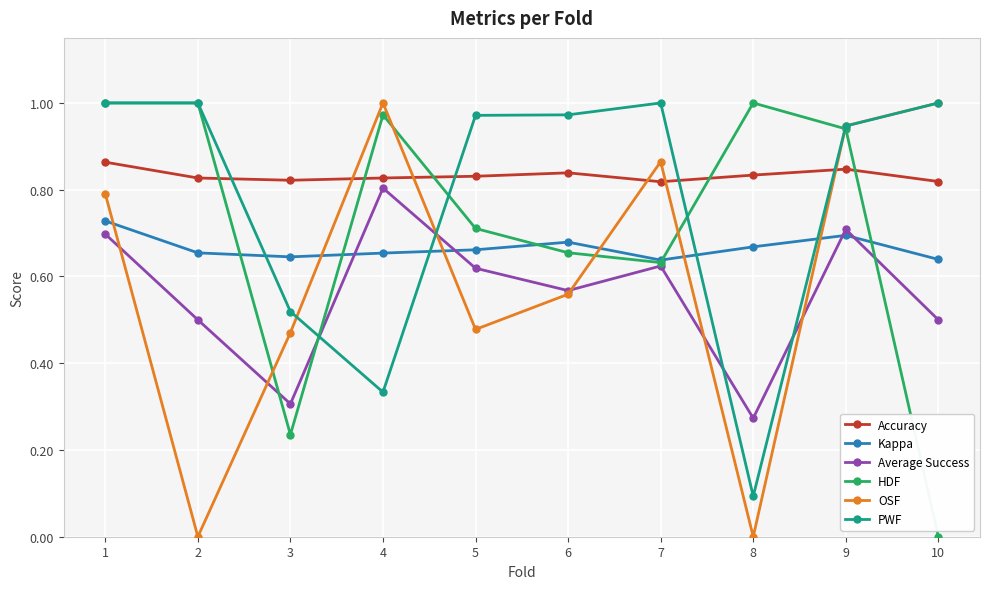

Rank the series by their average value, from highest to lowest.

Accuracy, PWF, HDF, Kappa, OSF, Average Success